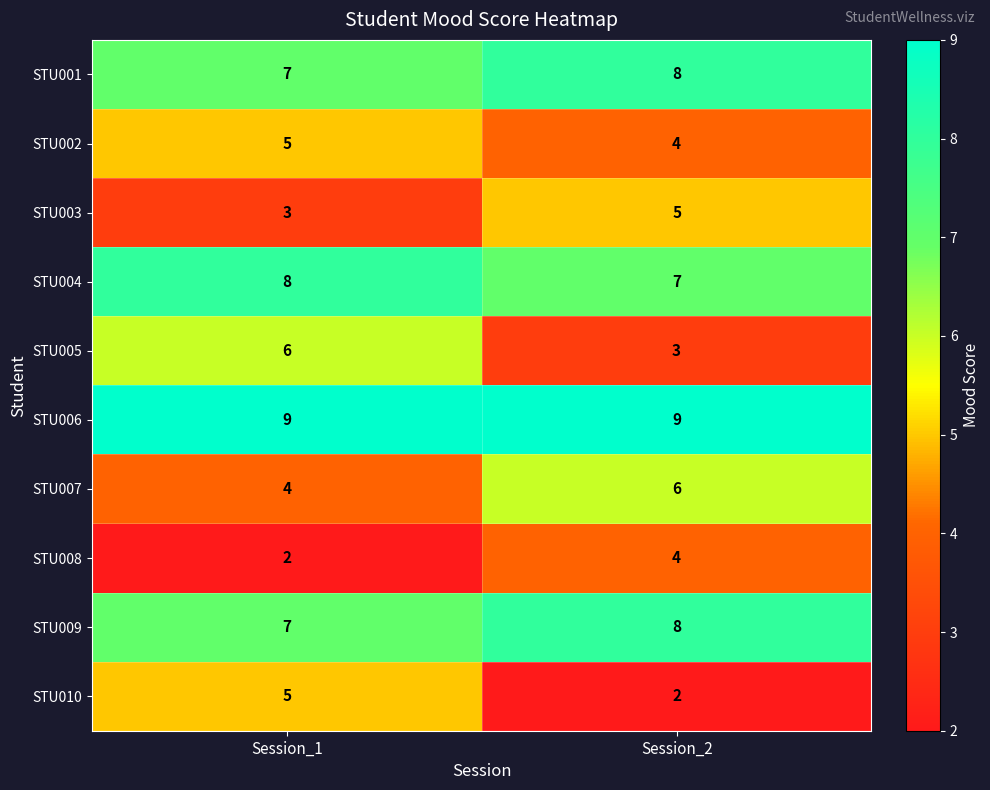

The STU003 series shows 3 at Session_1. True or false?

True